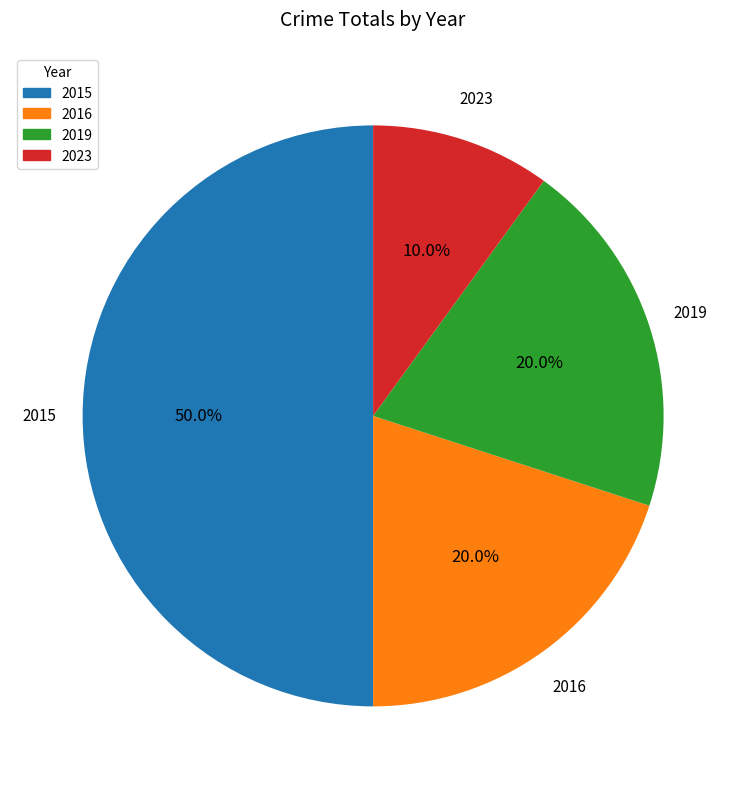

Which category has the biggest portion of the pie?

2015